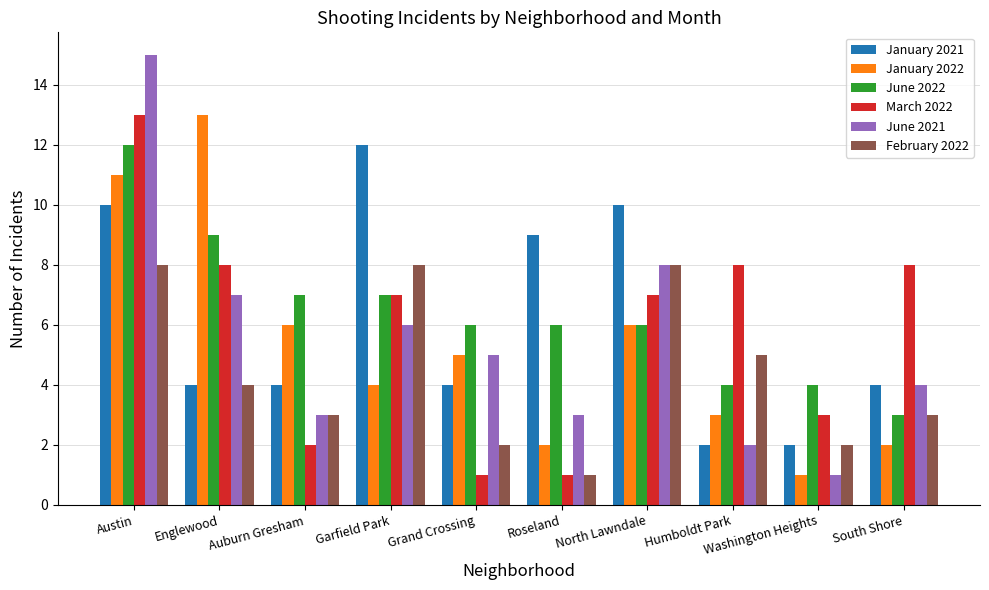

At which category is the sum across all series the highest?

Austin